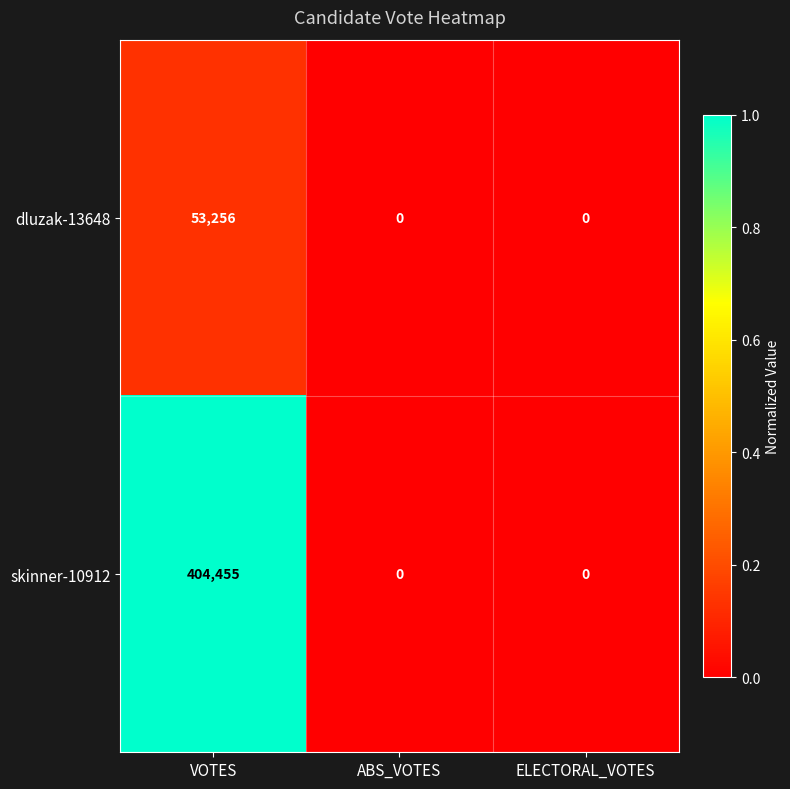

What is the sum of all skinner-10912 values?

404455